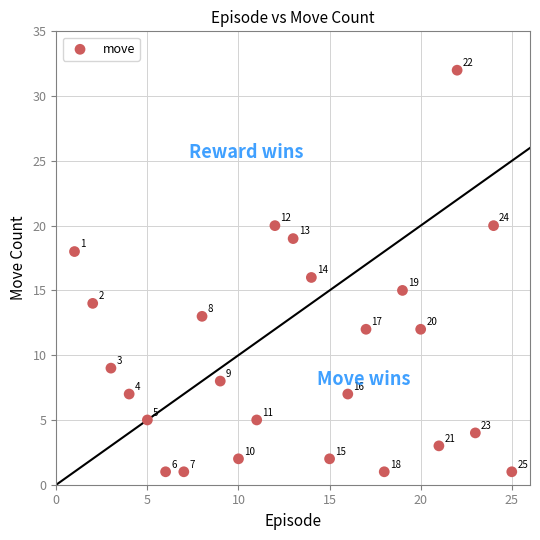

What Y value in the scatter plot is closest to 16?

16